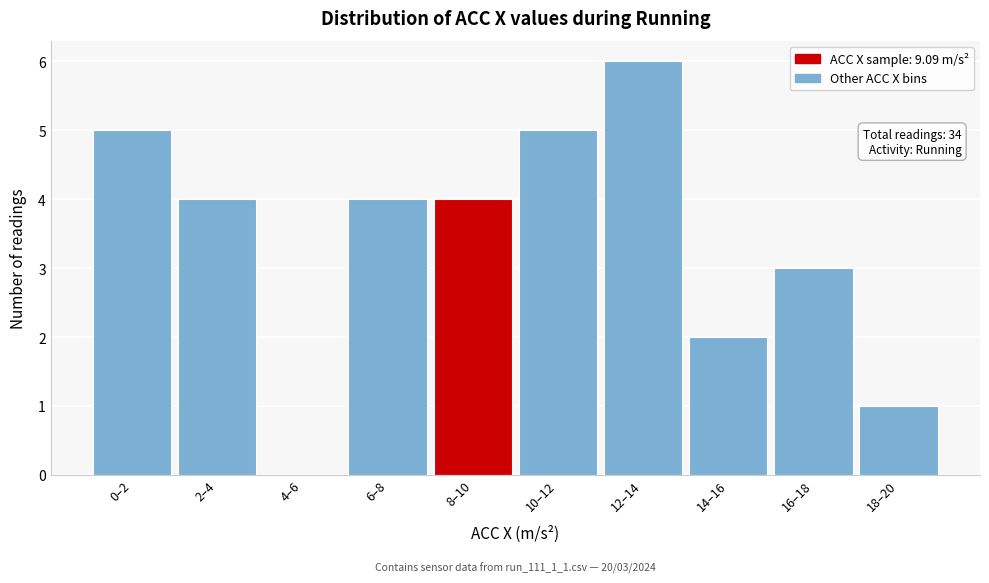

Reading left to right, list all the values displayed in this chart.

0–2=5	2–4=4	4–6=0	6–8=4	8–10=4	10–12=5	12–14=6	14–16=2	16–18=3	18–20=1